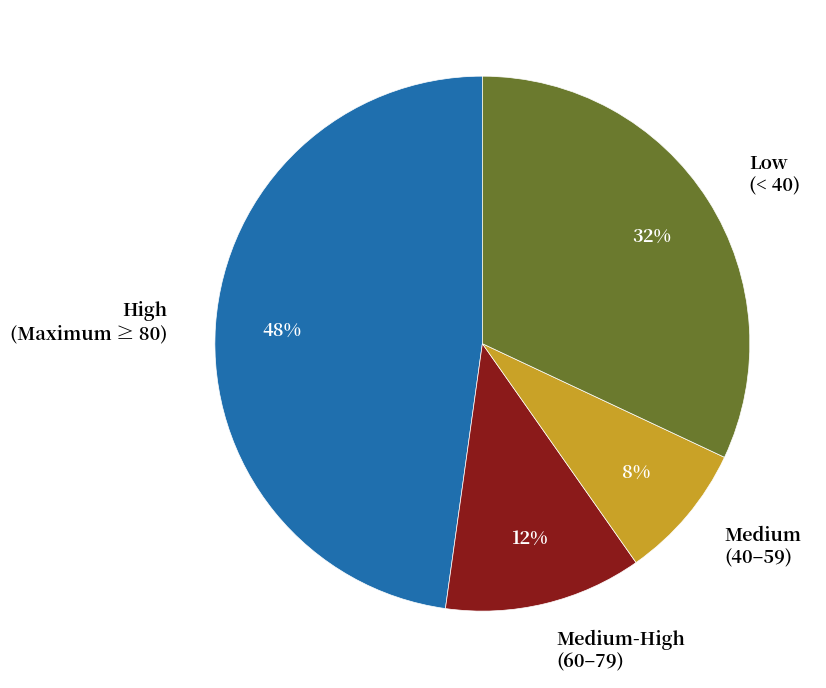

Is it true that Medium (40–59) is 8% of the pie?

True